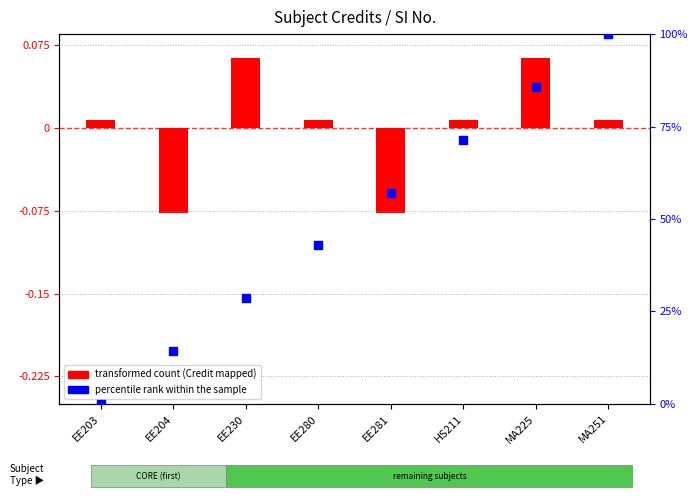

Which series contains the lowest Y value?

transformed count (Credit)